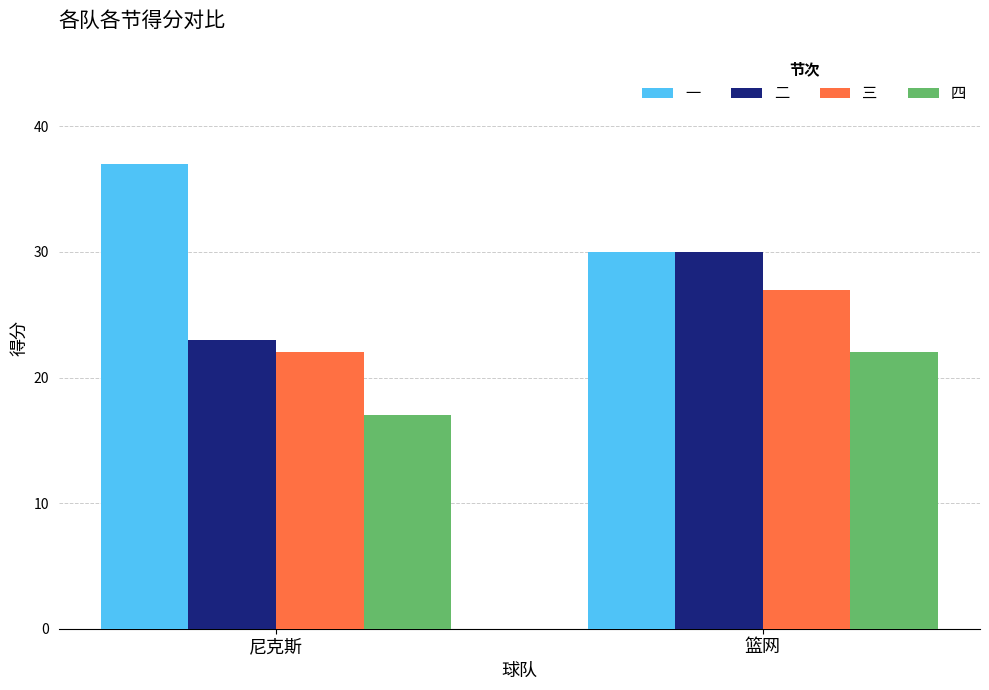

At which category is the sum across all series the highest?

篮网